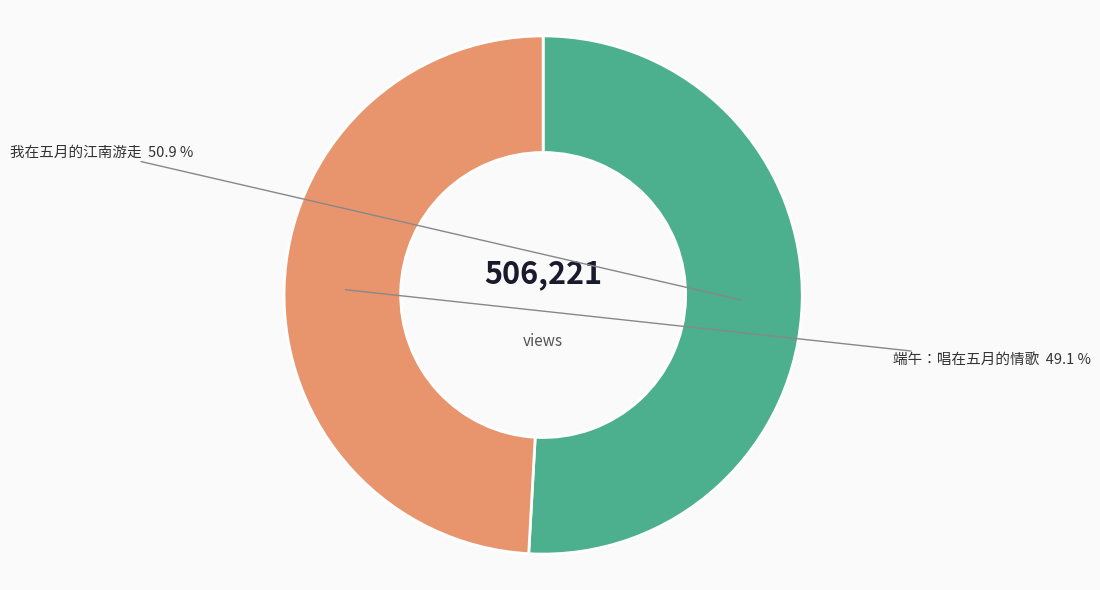

To the nearest percent, what is the difference between the largest and smallest slice percentages?

2%